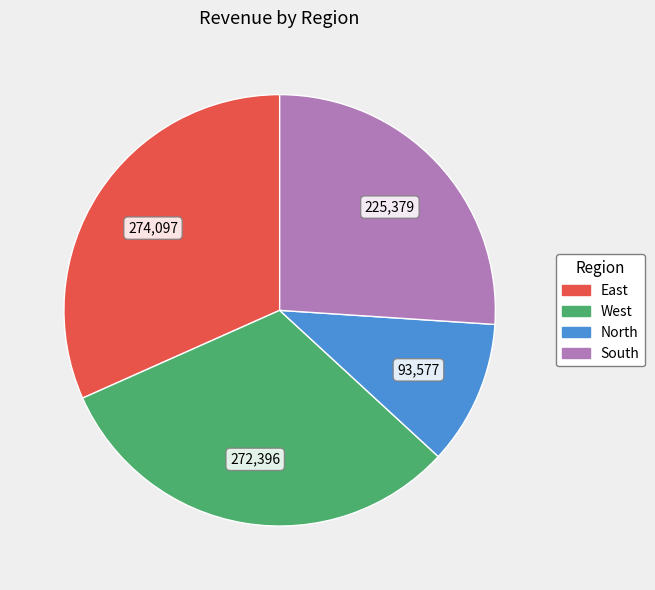

How many slices are in this pie chart?

4